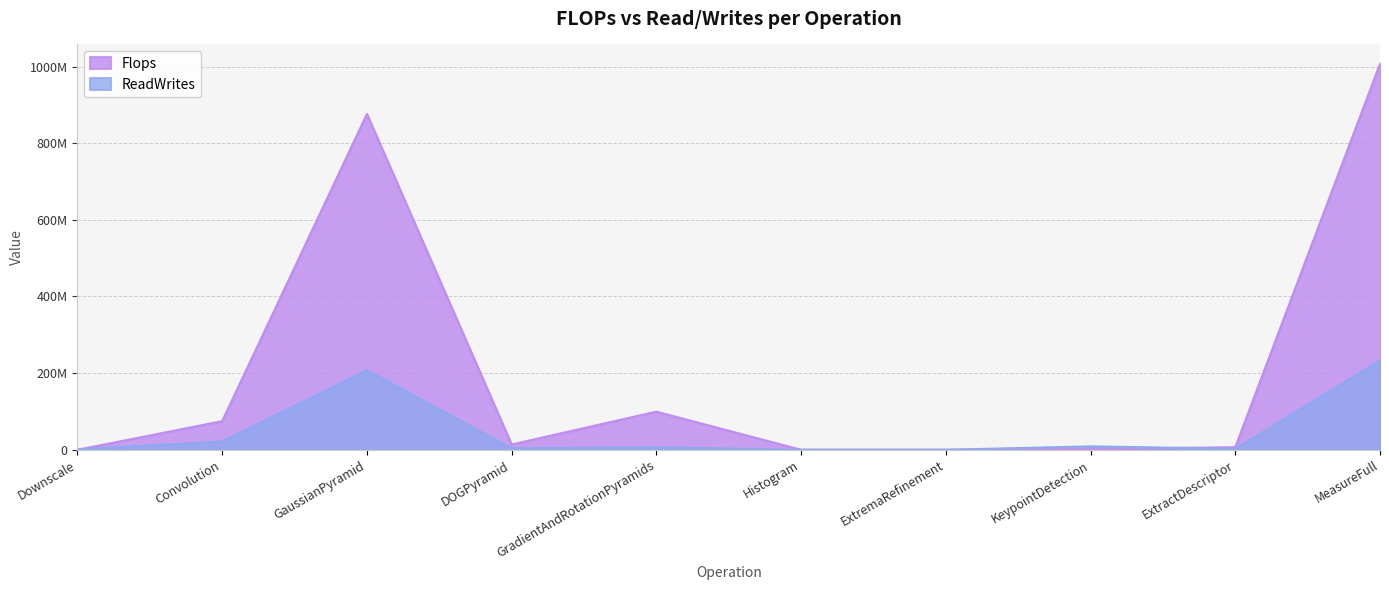

What is the difference between the maximum and minimum values in the ReadWrites series?

233322987